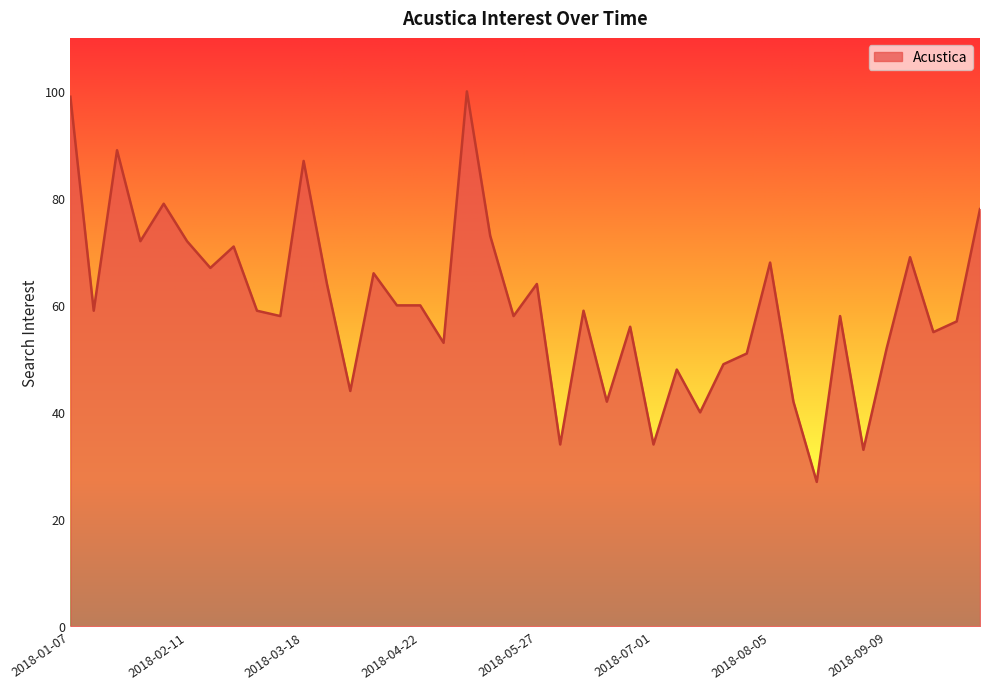

Does the chart have visible grid lines?

No